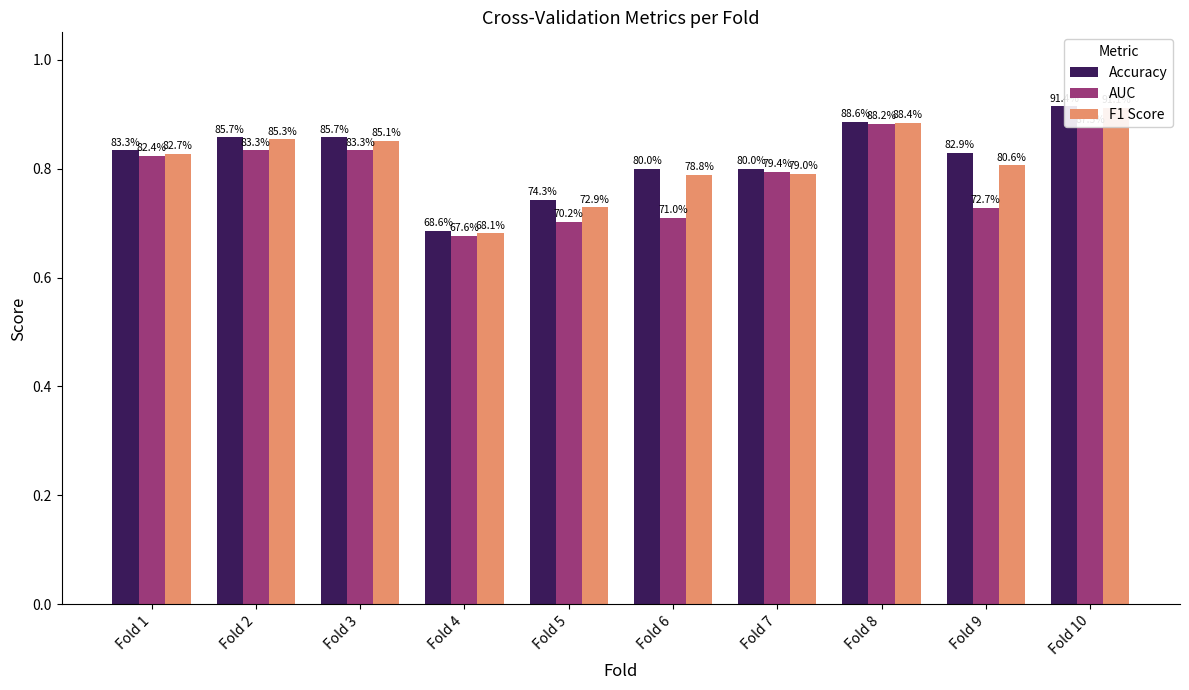

Which series has the largest total across all categories?

Accuracy